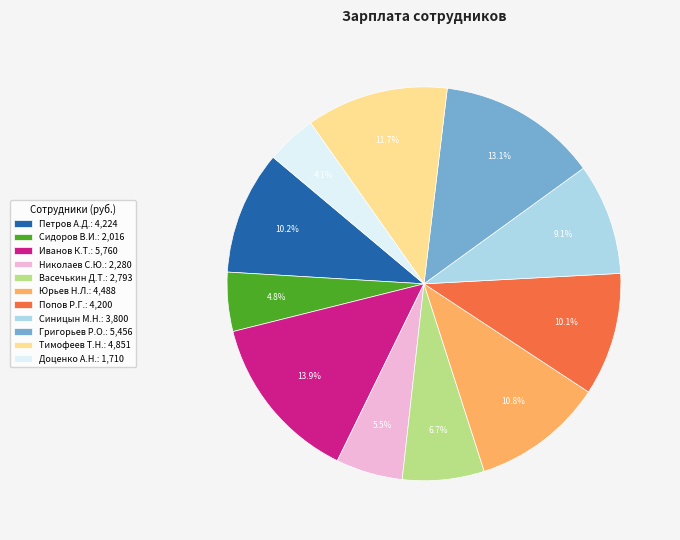

To the nearest percent, what percentage of the pie is Григорьев Р.О.?

13%